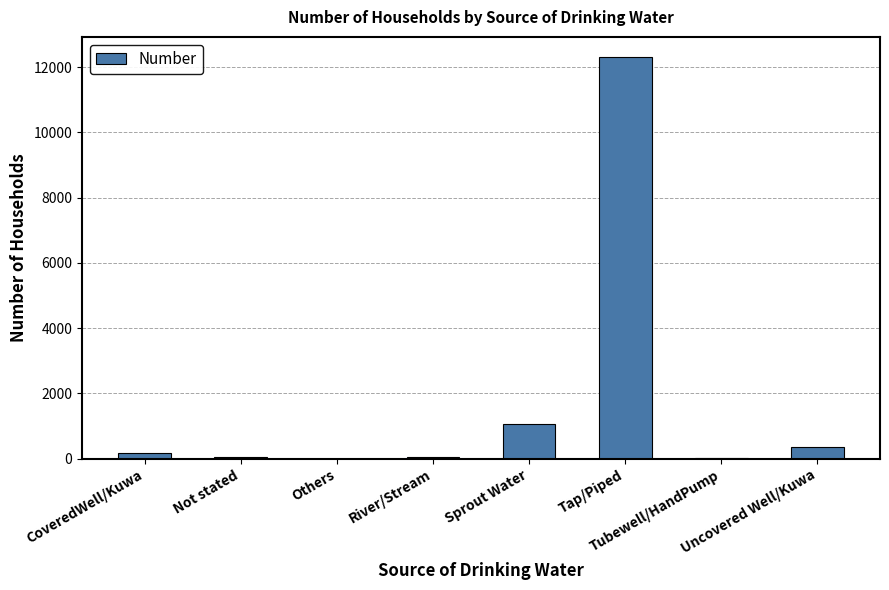

What is the greatest value displayed?

12314